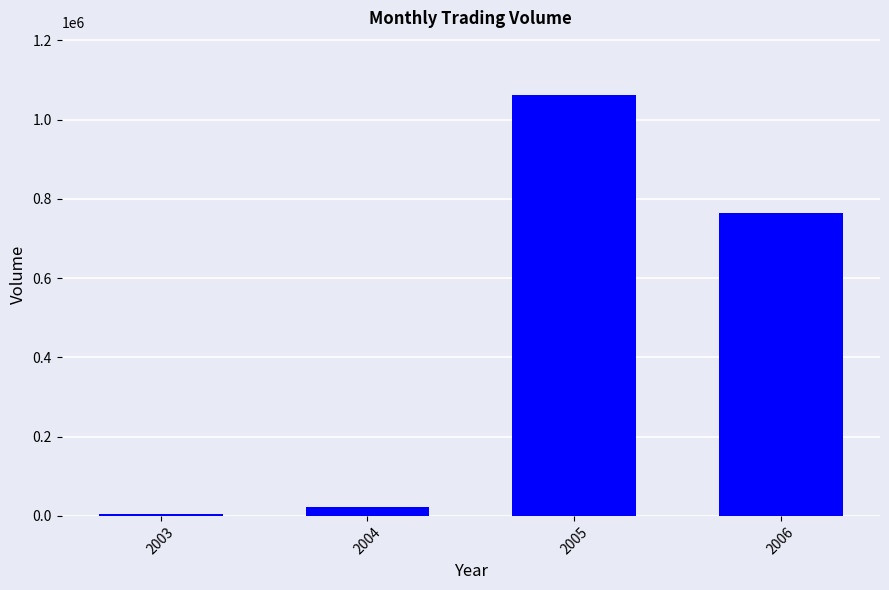

At which category does the chart reach its peak across all series?

2005